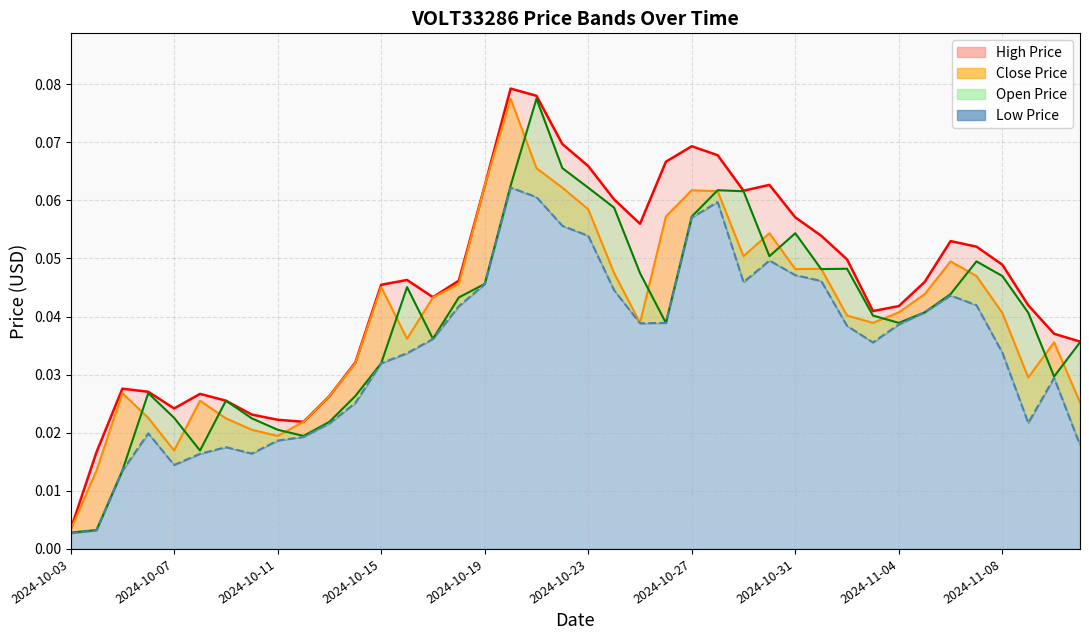

The value of Close Price at 2024-11-10 is 0.1. True or false?

False